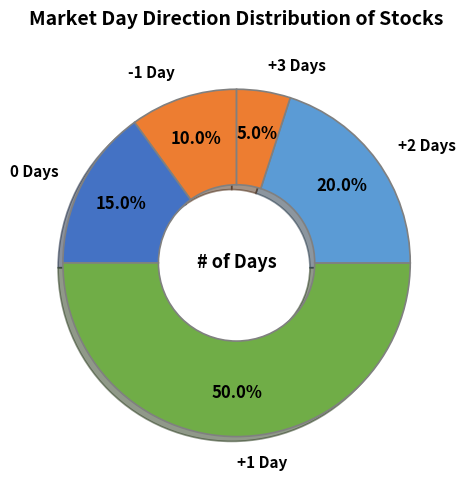

To the nearest percent, what is the difference between the largest and smallest slice percentages?

45%